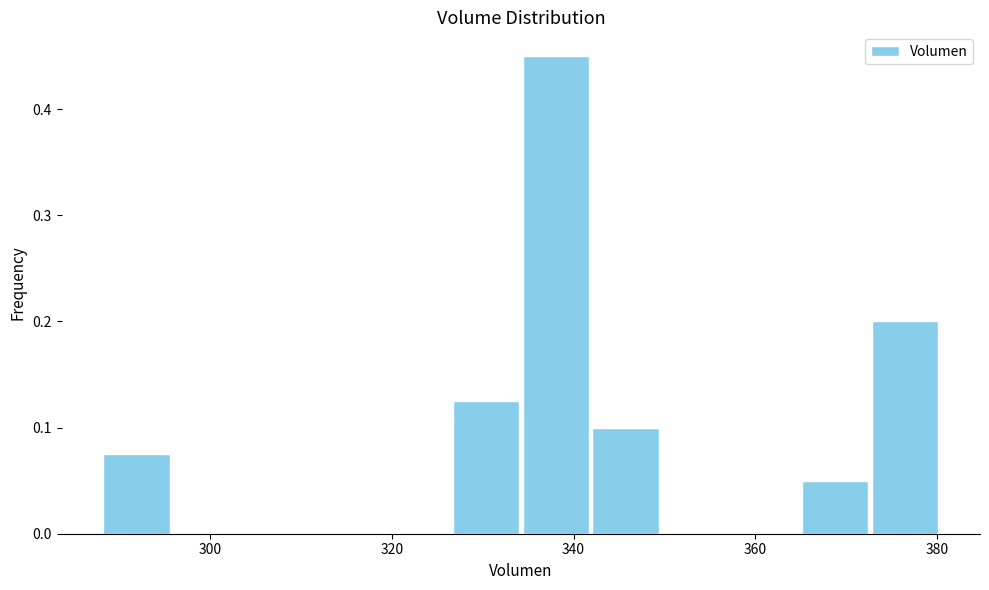

Read against the x-axis, roughly where is the centre of the tallest bar?

338